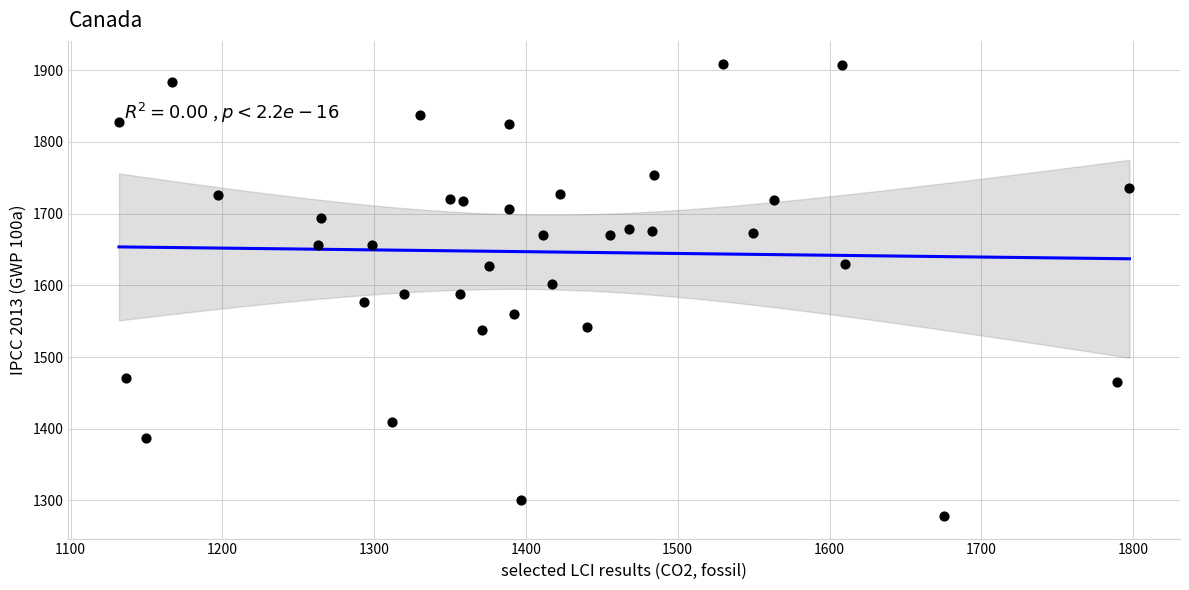

What is the range of Y values (max minus min)?

631.0